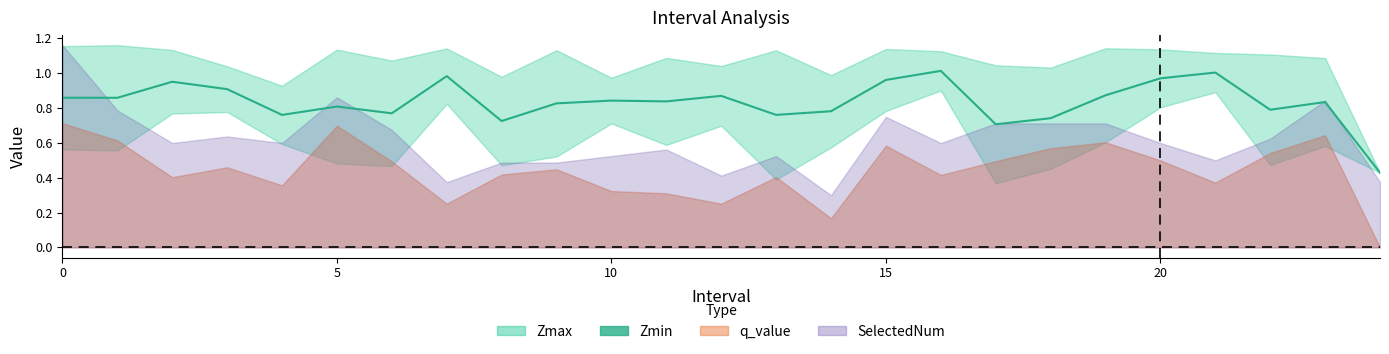

Does the chart have visible grid lines?

No